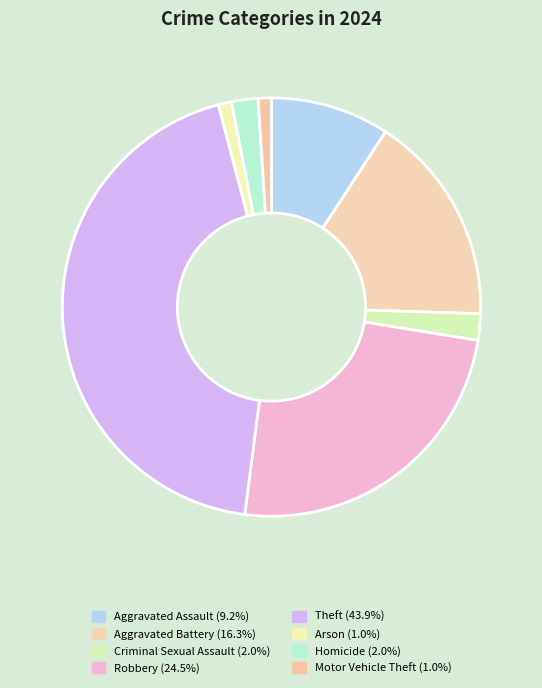

Is it true that Arson is 11% of the pie?

False